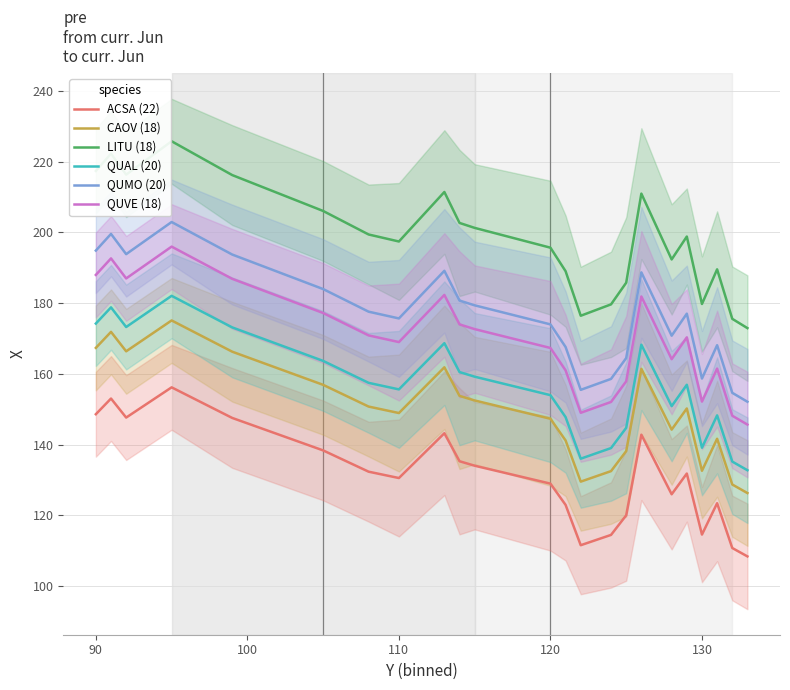

What is the highest value of the LITU (18) series?

225.8